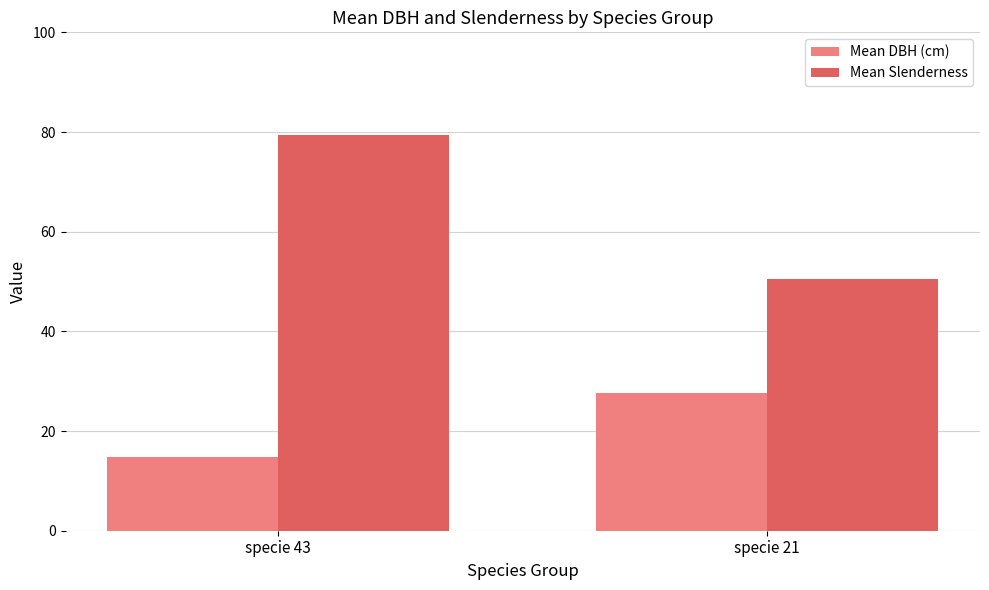

The Mean DBH (cm) series shows 48.1 at specie 21. True or false?

False